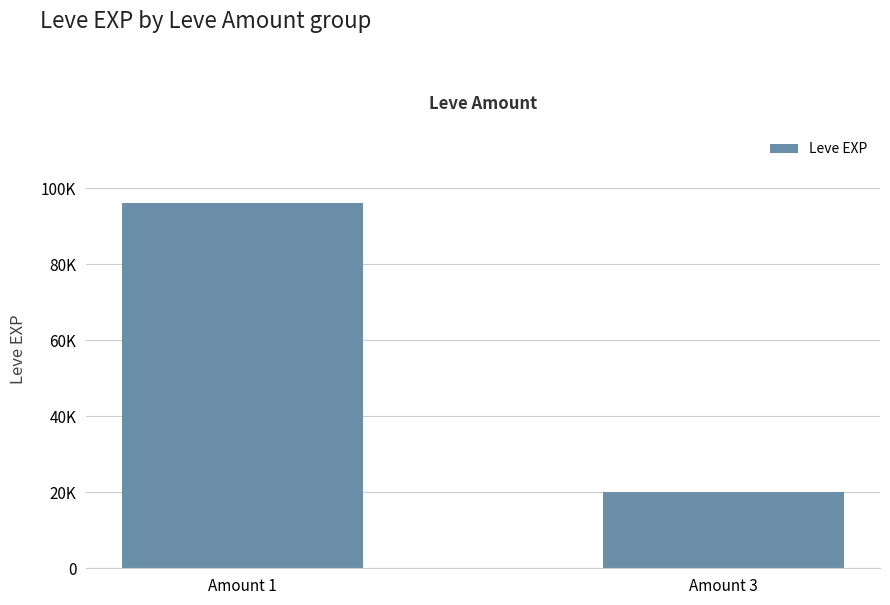

What is the minimum value shown in the chart?

20100